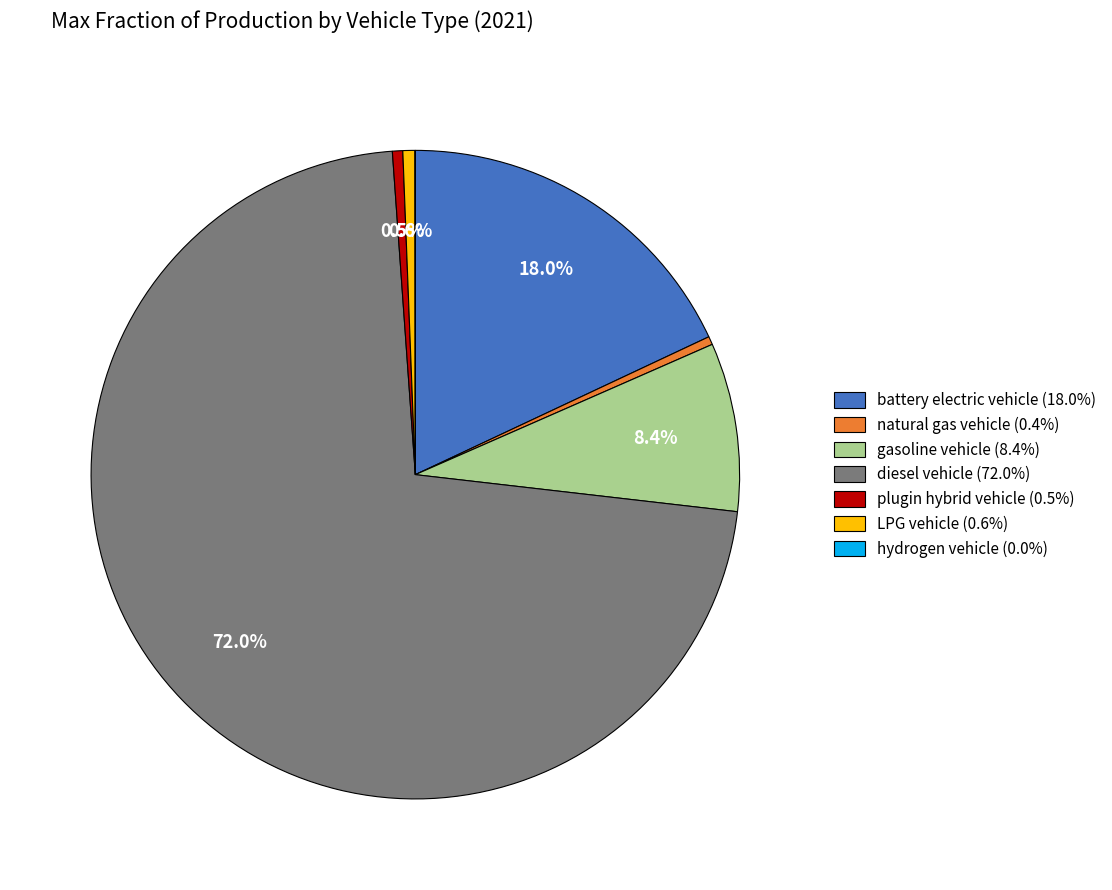

To the nearest percent, what is the average slice percentage?

14%